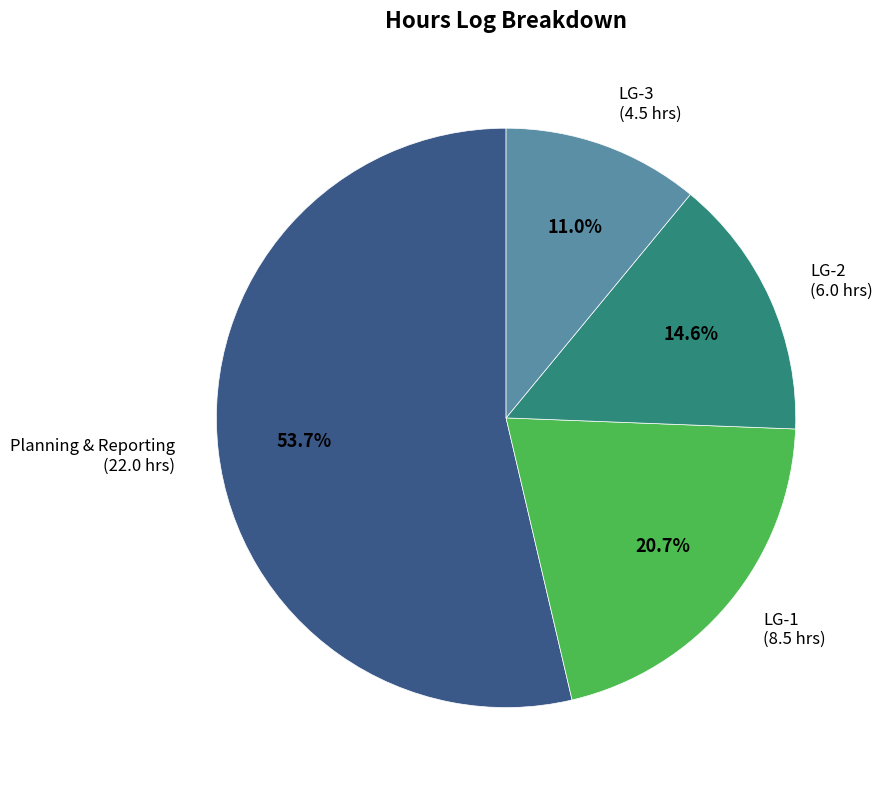

Which category has the biggest portion of the pie?

Planning & Reporting